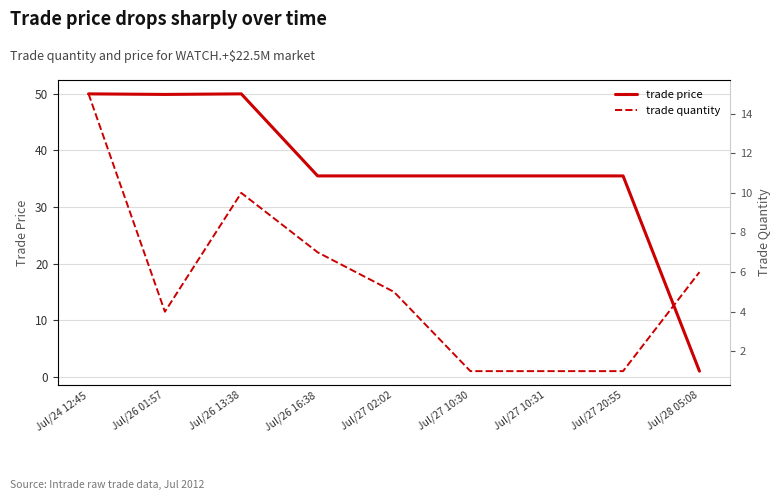

Where is the first local maximum for trade price?

Jul/26 13:38